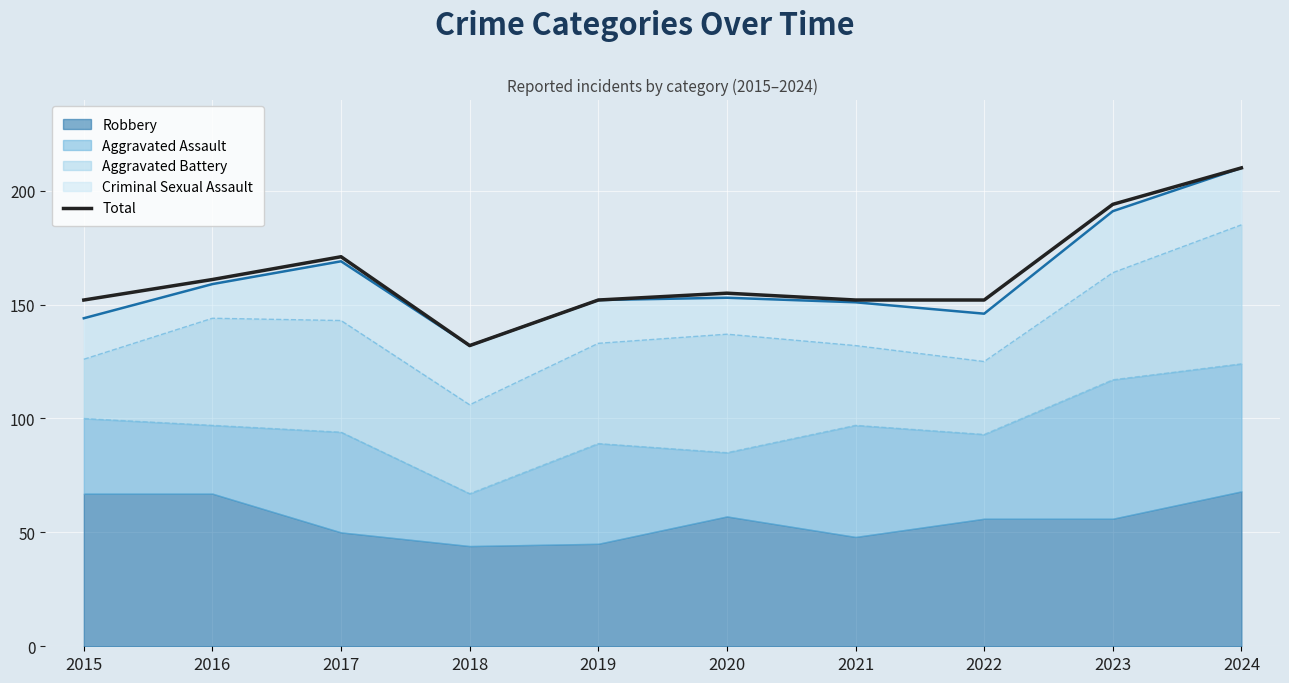

What is the difference between the second highest and minimum values?

62